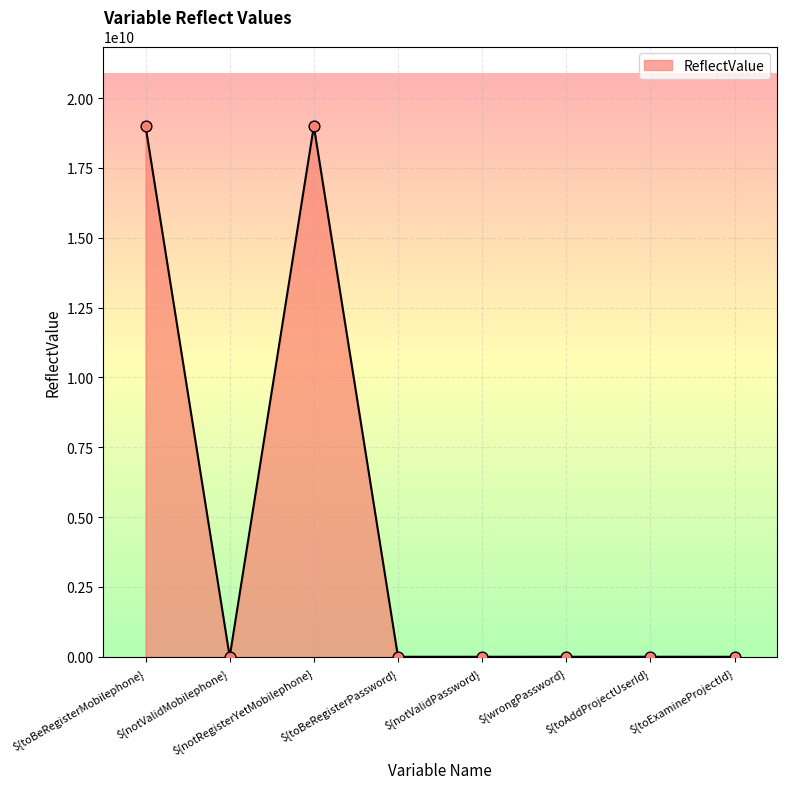

Between ${notRegisterYetMobilephone} and ${notValidMobilephone}, which is larger?

${notRegisterYetMobilephone}